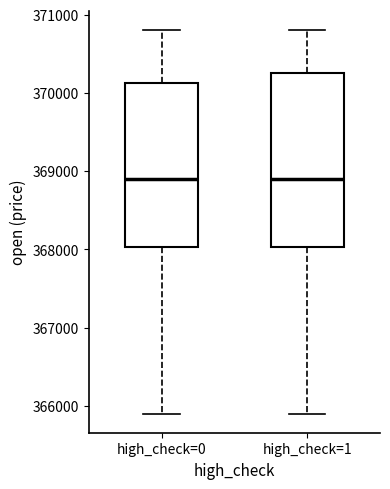

Which box is the tallest, from its lower edge to its upper edge?

high_check=1